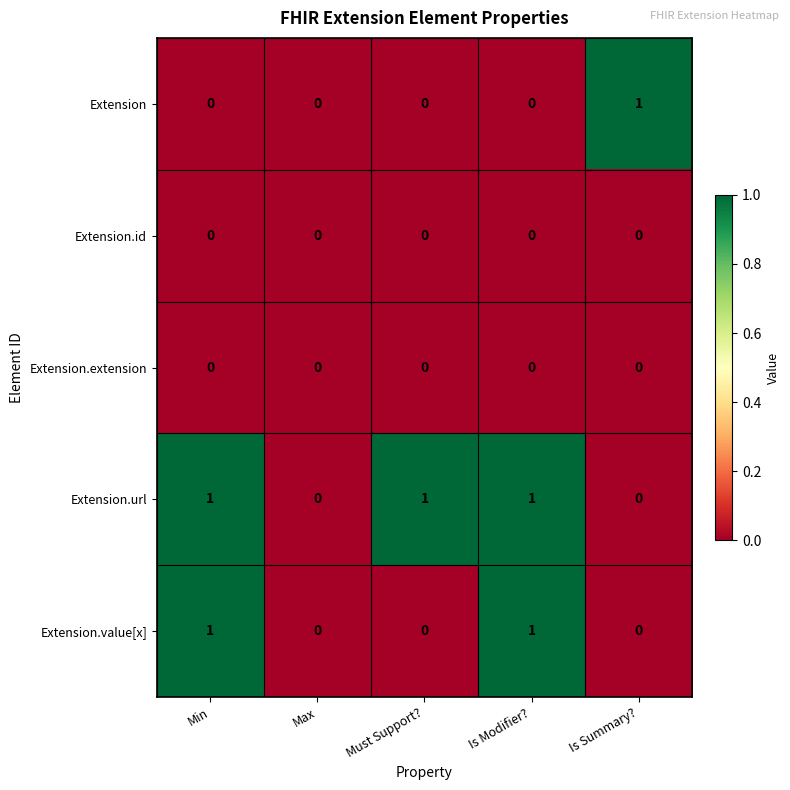

Which series has the largest total across all categories?

Extension.url